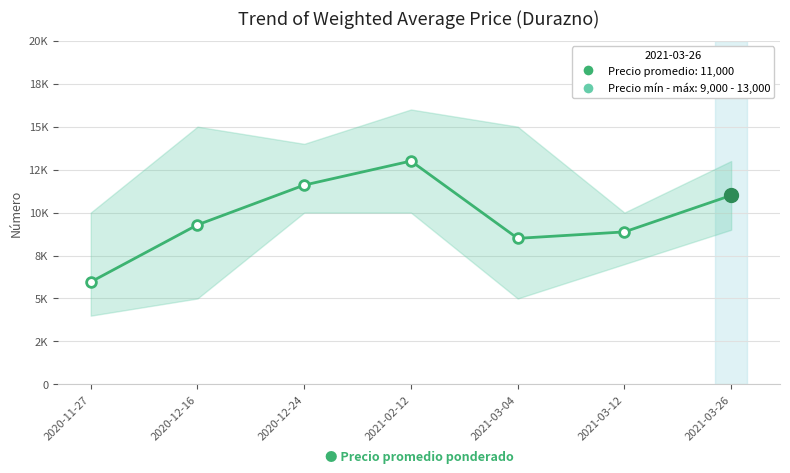

What is the sum of the values at 2020-11-27 and 2021-03-26?

16962